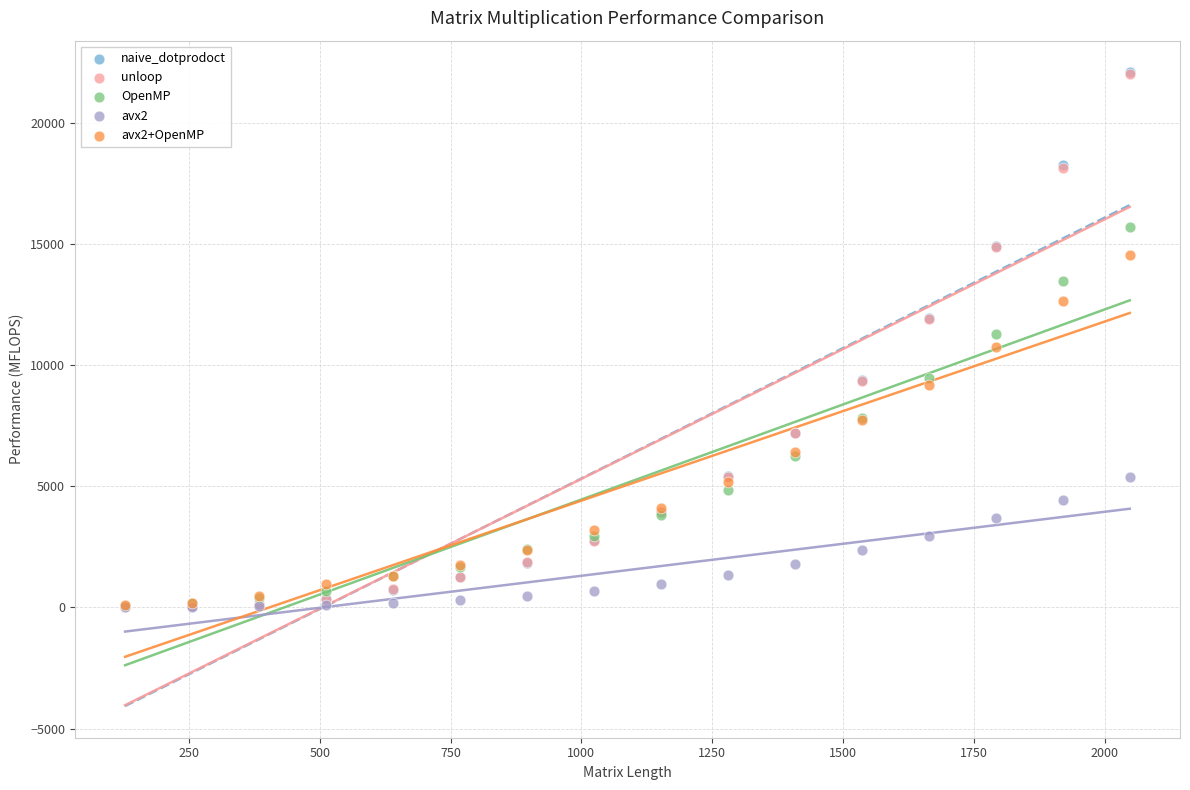

What are all the series names shown in the legend?

naive_dotprodoct, unloop, OpenMP, avx2, avx2+OpenMP